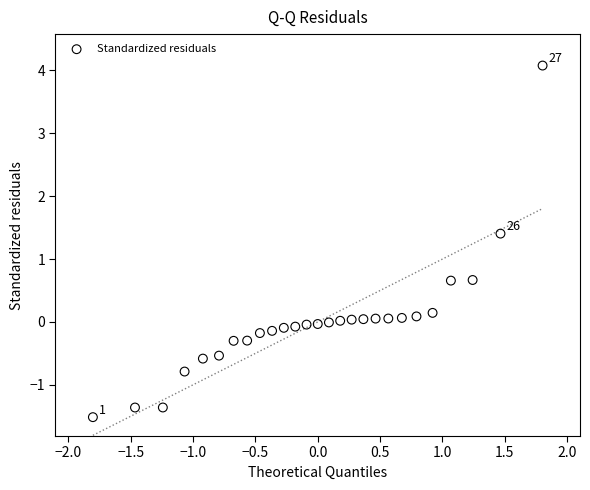

What is the range of X values (max minus min)?

3.6